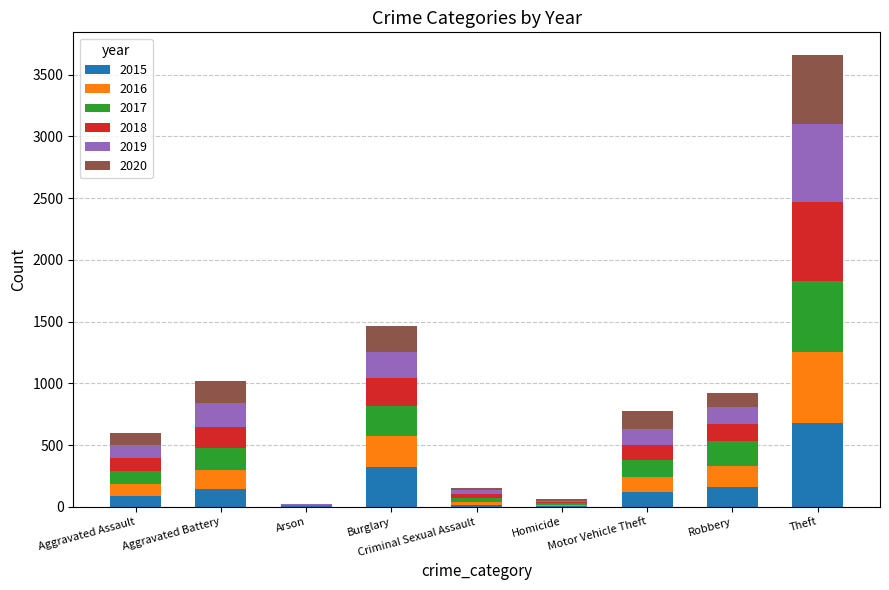

How many distinct data groups are displayed?

6